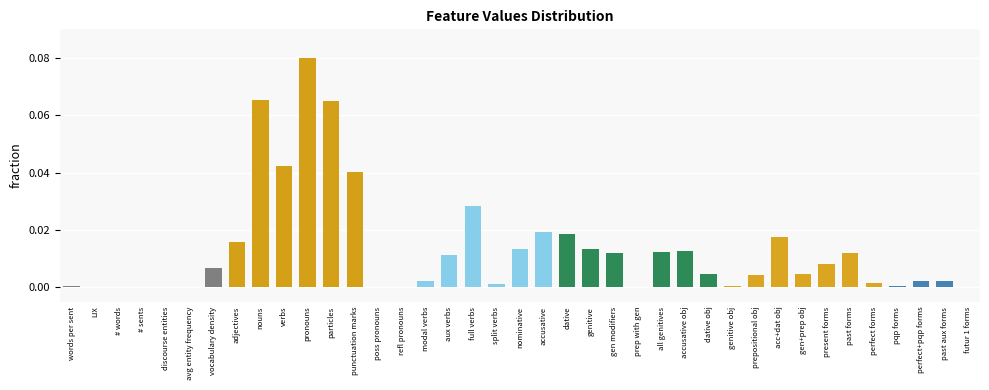

The chart shows a value of 0.0 at # words. True or false?

True